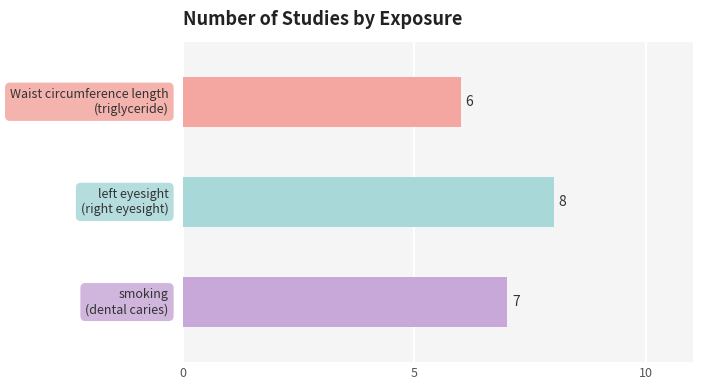

Where does the data first go above 7?

left eyesight
(right eyesight)